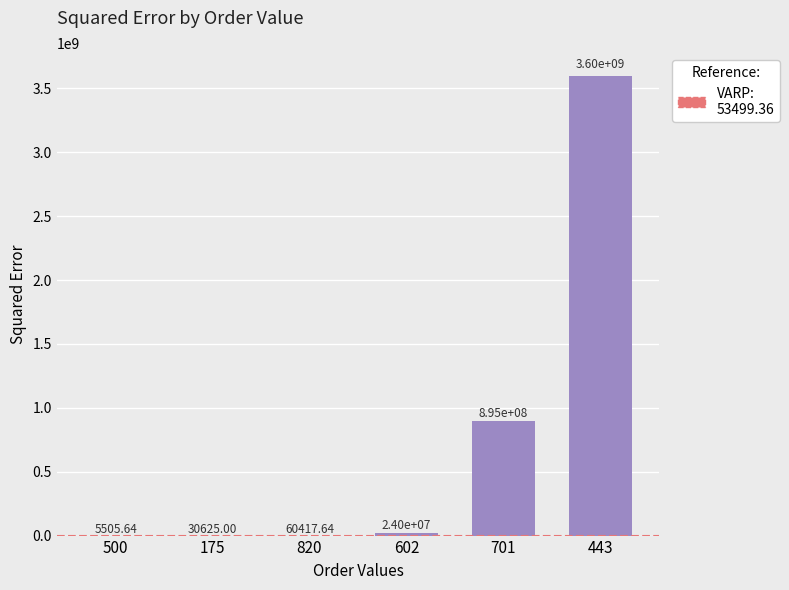

What is the change in value from 701 to 443?

+2701511667.1